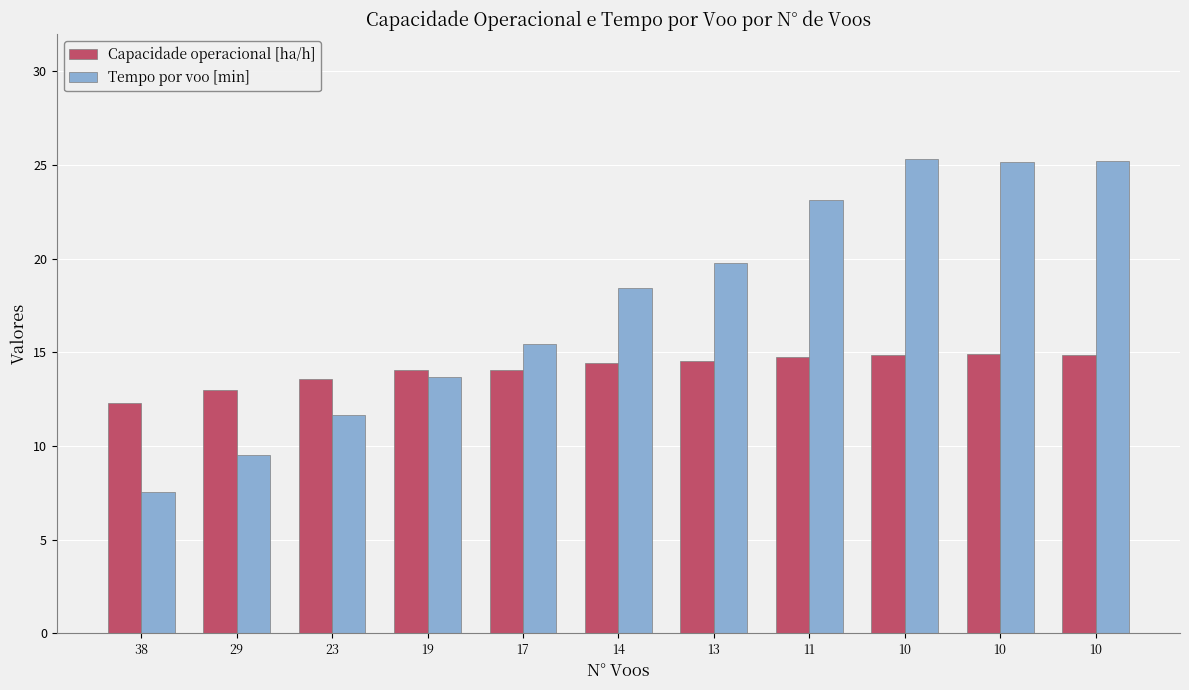

Rank the series by their average value, from lowest to highest.

Capacidade operacional [ha/h], Tempo por voo [min]